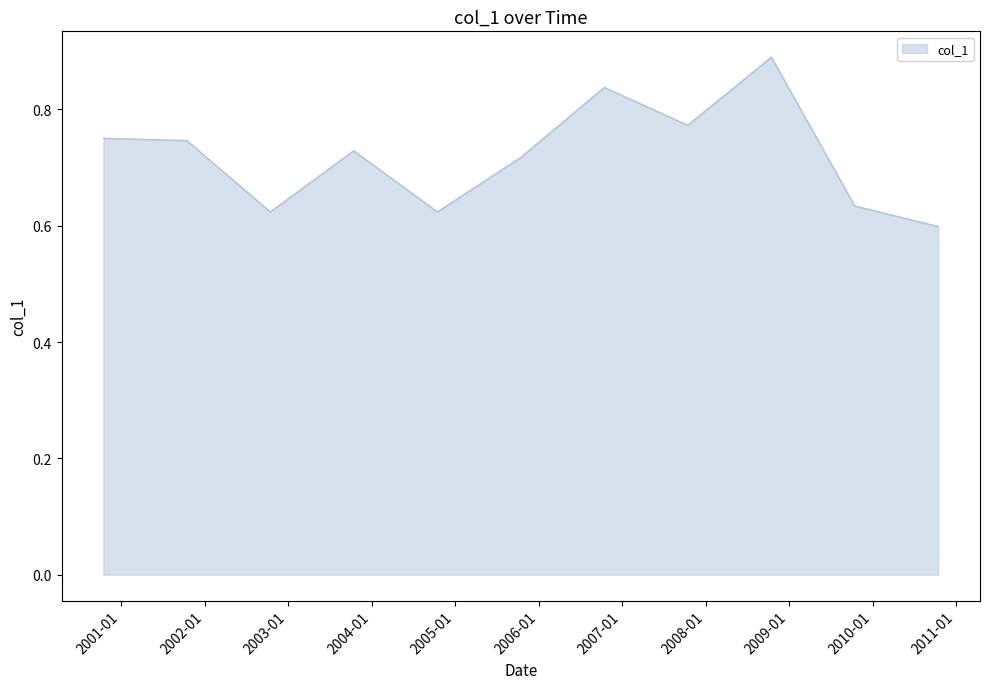

Reading left to right, extract all data points from this chart.

0.8	0.7	0.6	0.7	0.6	0.7	0.8	0.8	0.9	0.6	0.6